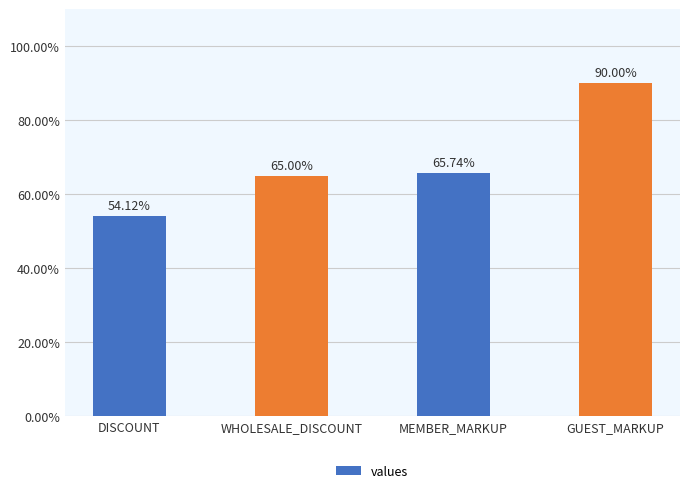

Which category has the lowest value across all series?

DISCOUNT